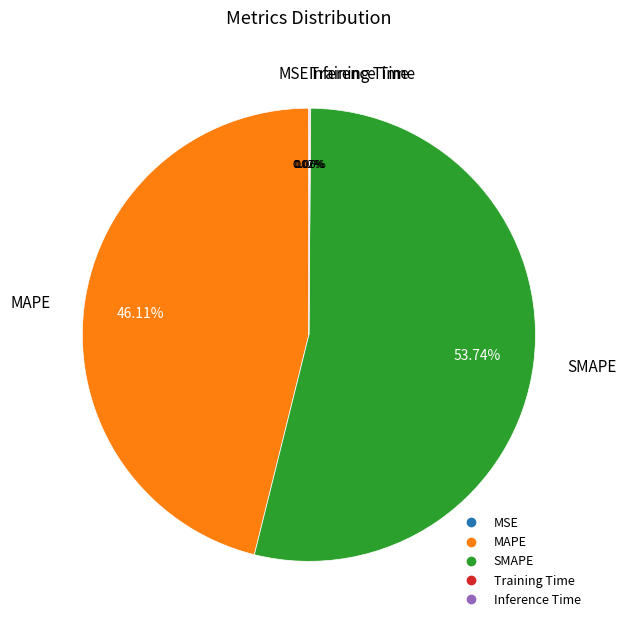

What is the largest slice in the pie chart?

SMAPE